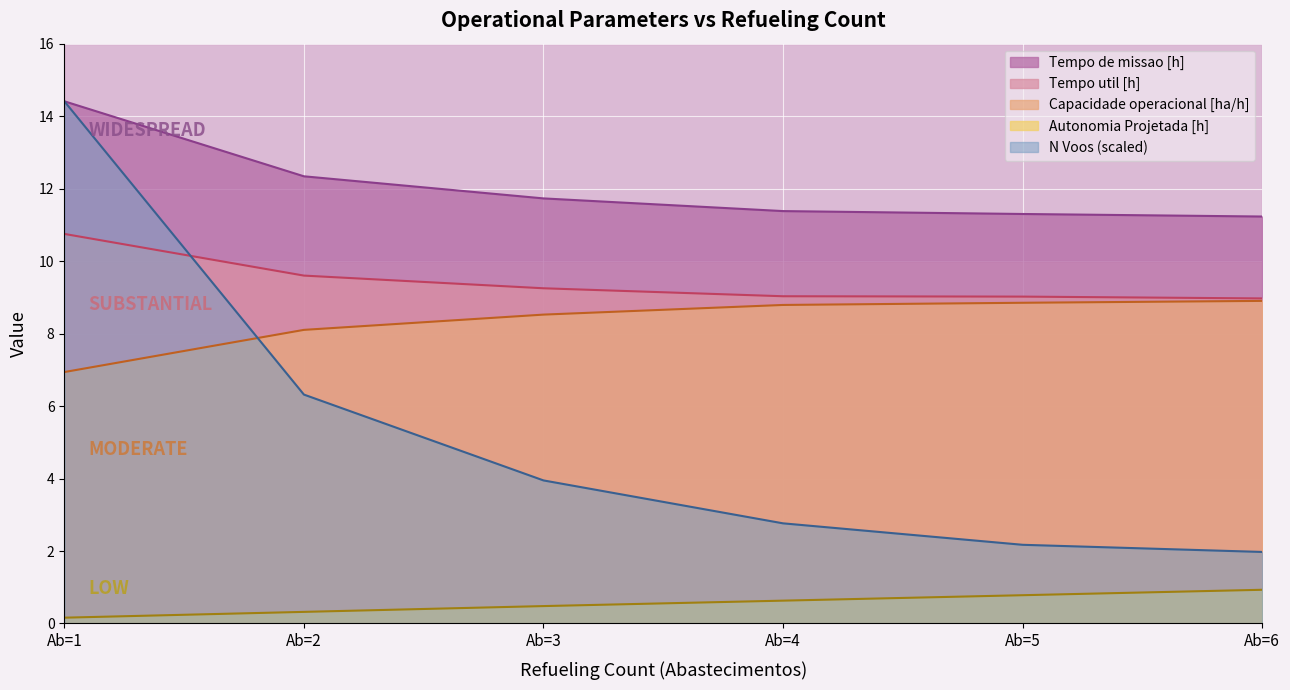

Does the chart display data point markers on the line(s)?

No